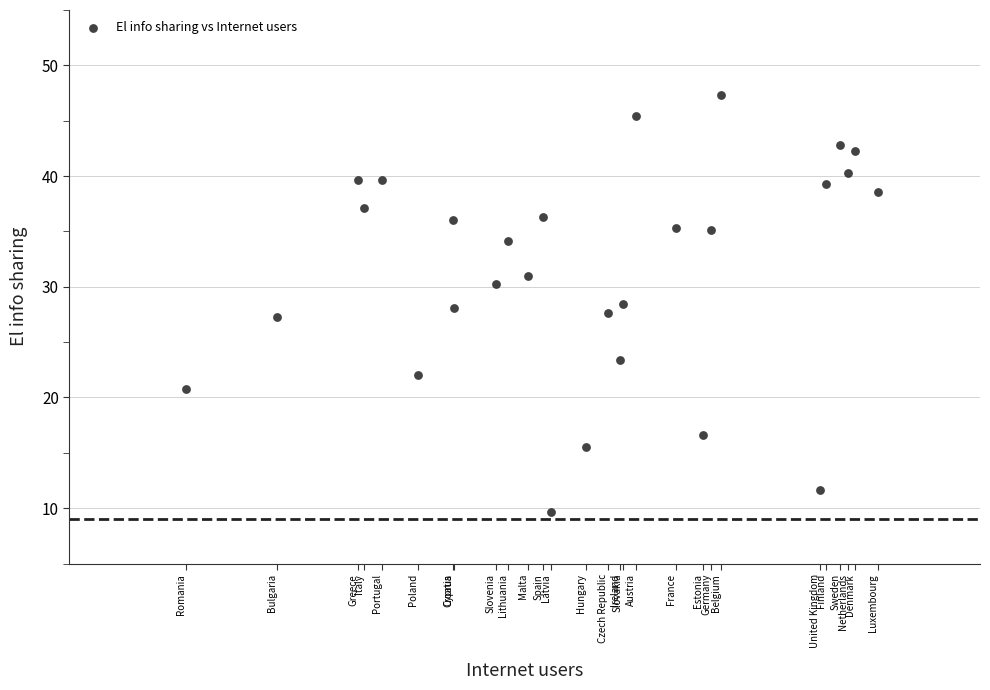

What is the range of Y values (max minus min)?

37.7